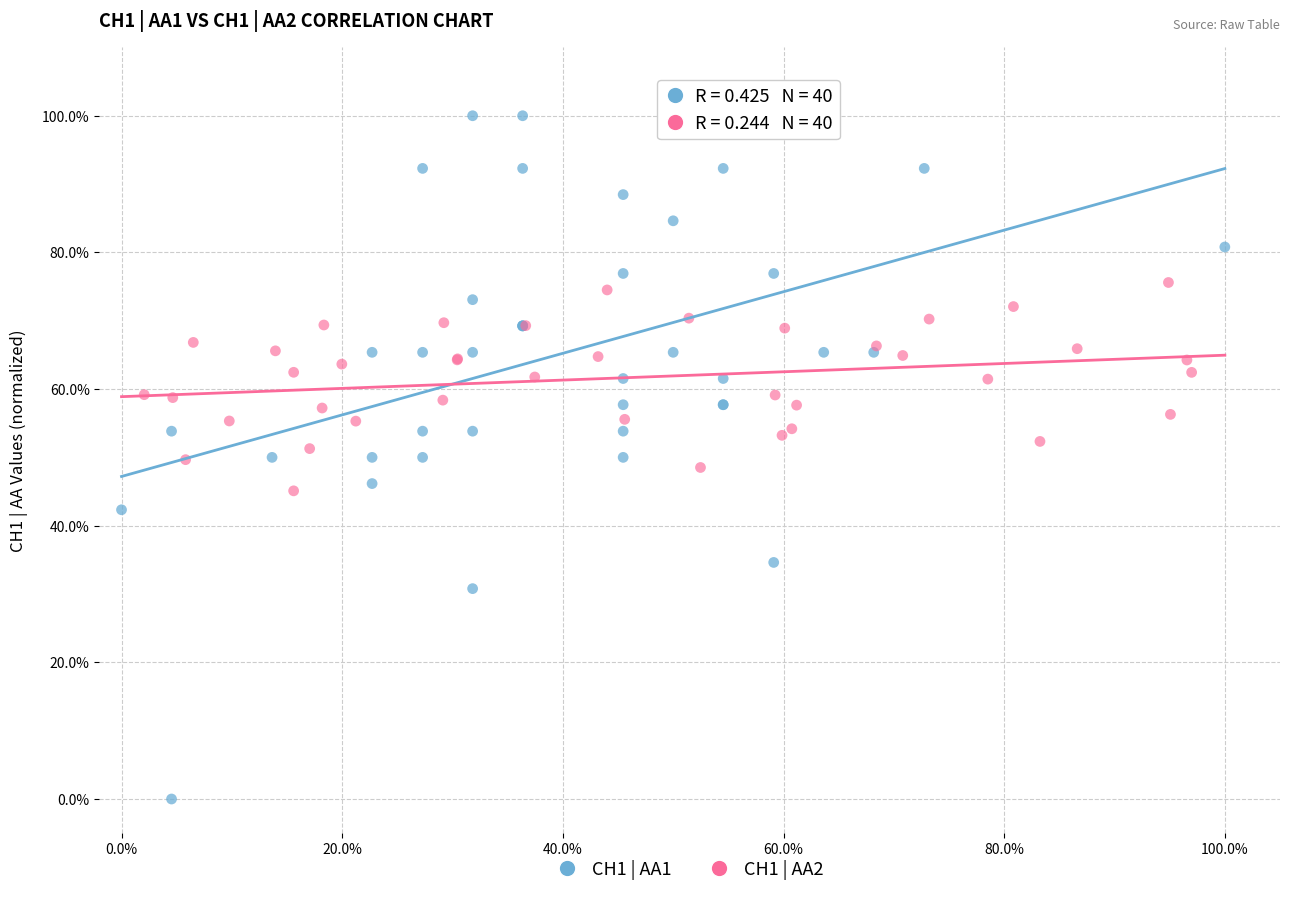

Which series reaches the maximum Y coordinate?

CH1 | AA1